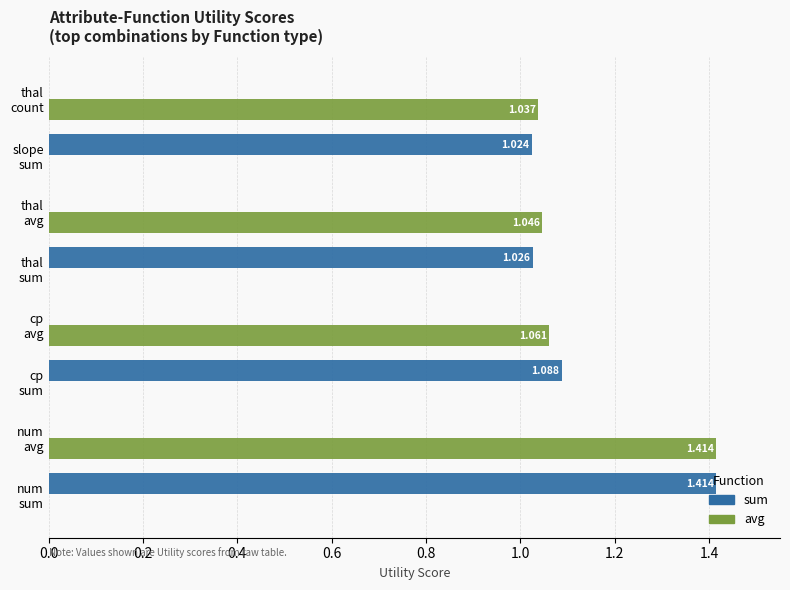

What position from the right is thal avg?

3